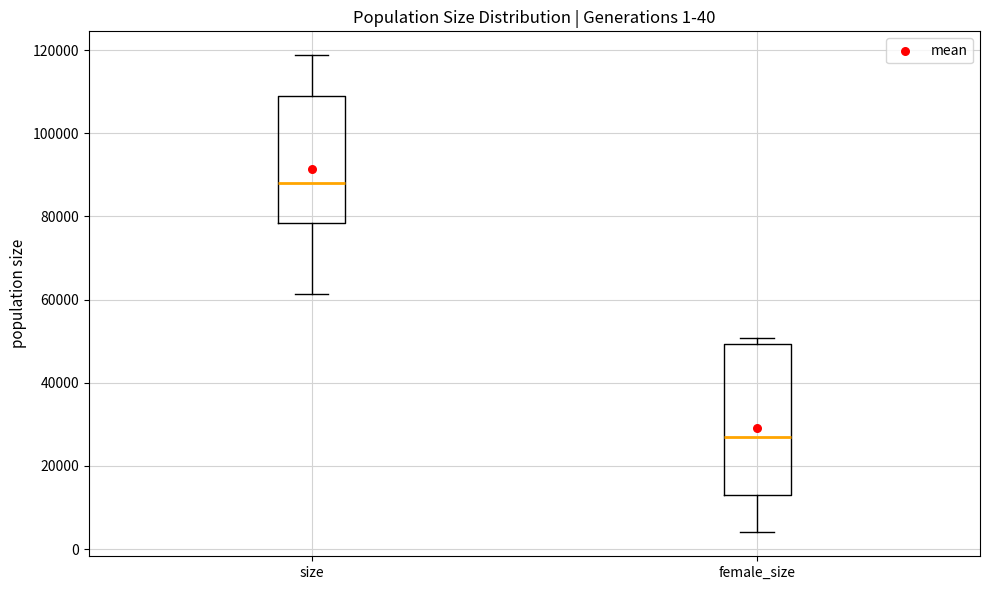

Which box is the tallest, from its lower edge to its upper edge?

female_size